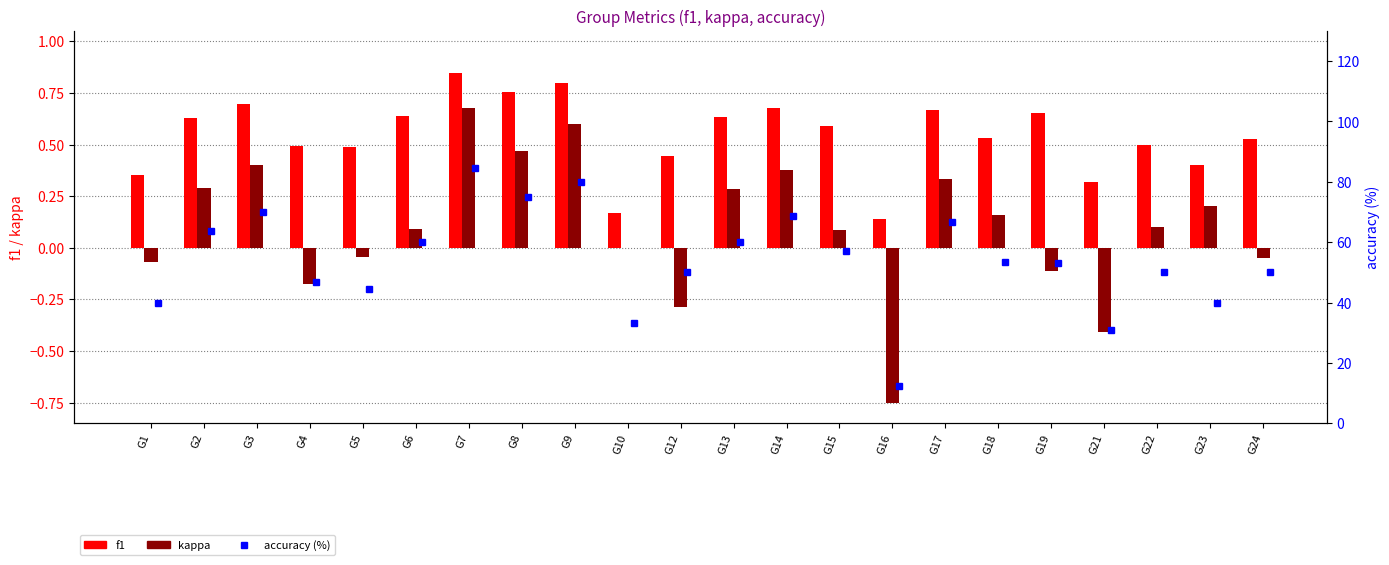

Is it true that kappa equals 0.6 at G9?

True